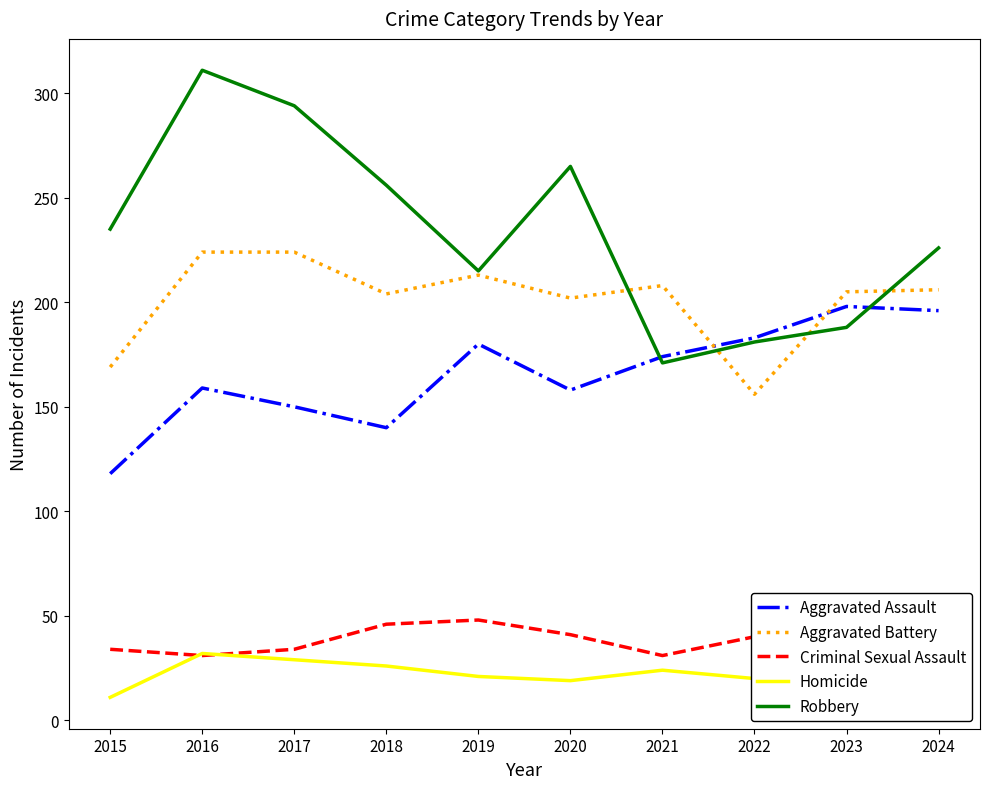

True or false: Criminal Sexual Assault and Aggravated Assault cross at least once.

False